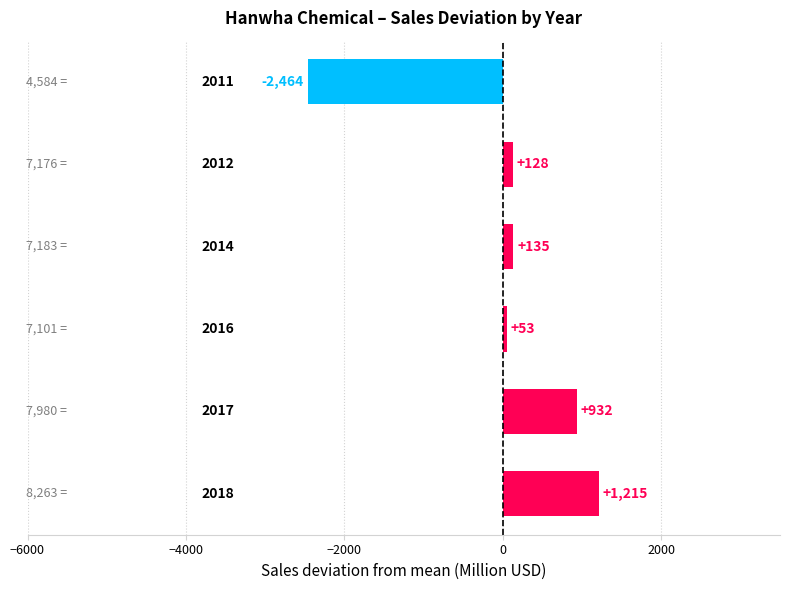

What is the difference between the maximum and minimum values?

3679.0